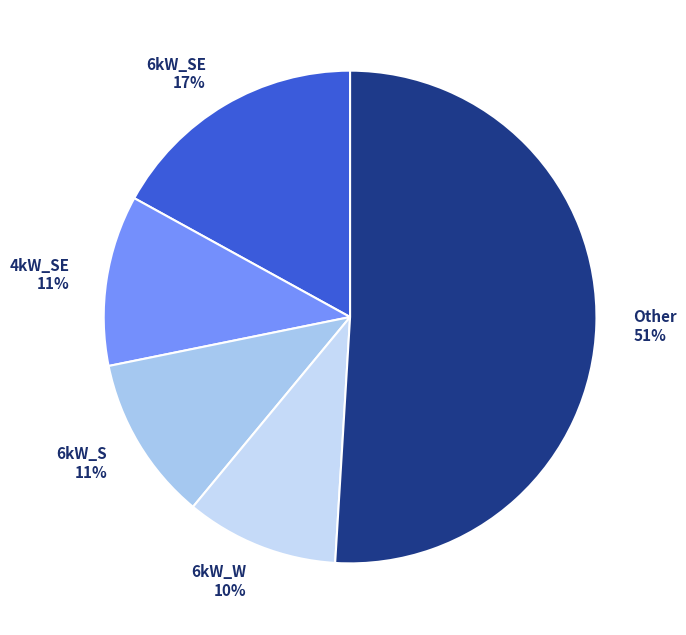

Is the sum of 6kW_SE 17% and Other 51% greater than half?

Yes